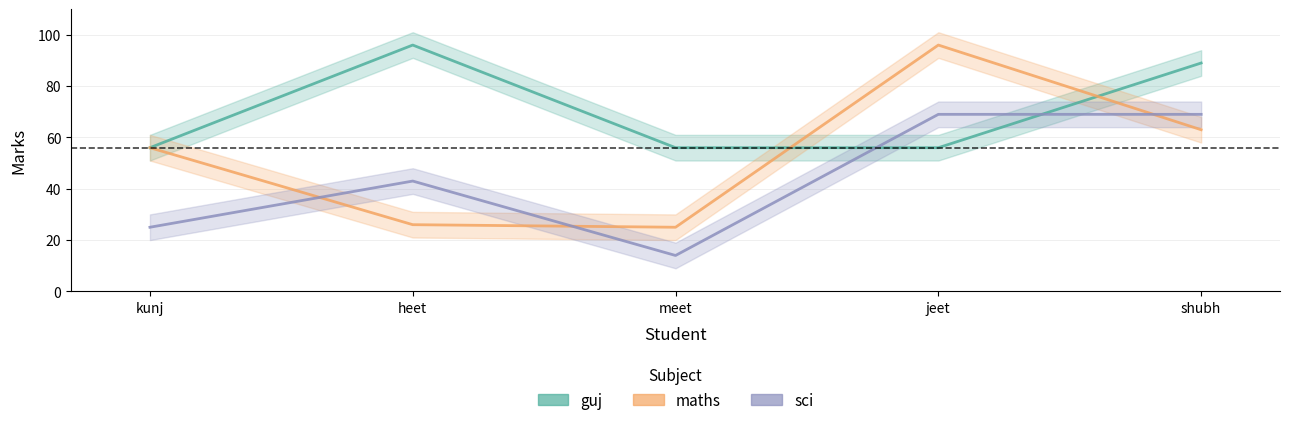

Does the chart display data point markers on the line(s)?

No